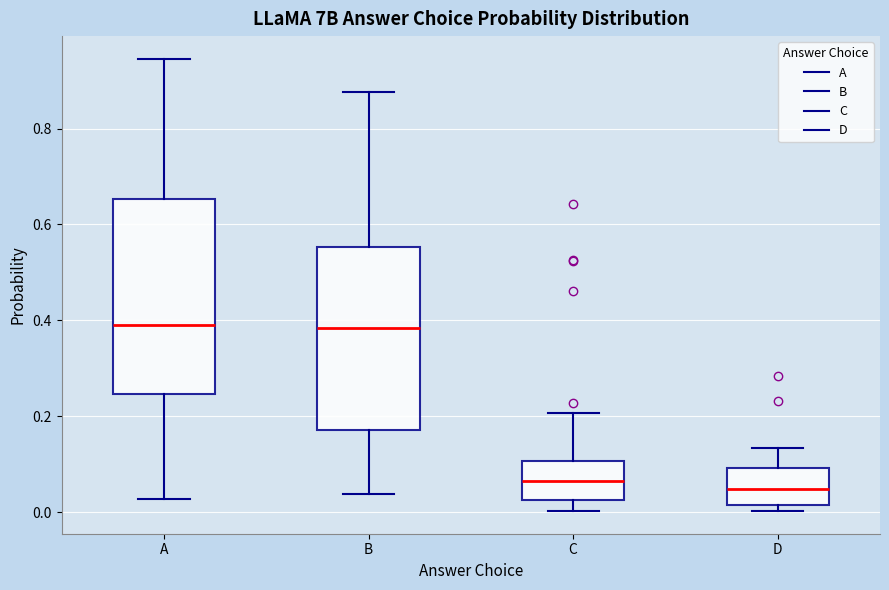

Reading left to right, transcribe this box plot: for each box, give where its median line is, the range the box spans, and where its two whiskers end, as read against the y-axis. The values are not printed on the chart, so give them approximately, as read against the axis.

A: median 0.40, box 0.24 to 0.66, whiskers 0.02 to 0.94
B: median 0.38, box 0.18 to 0.56, whiskers 0.04 to 0.88
C: median 0.06, box 0.02 to 0.10, whiskers 0.00 to 0.20
D: median 0.04, box 0.02 to 0.10, whiskers 0.00 to 0.14